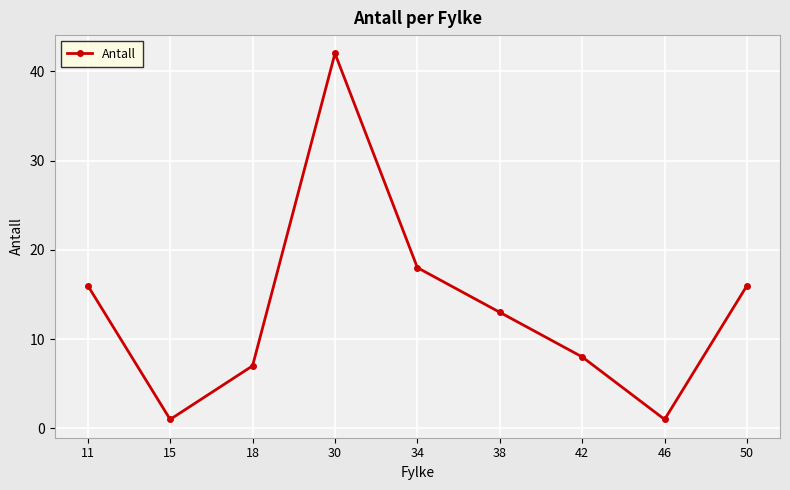

What is the change in value from 15 to 42?

+7